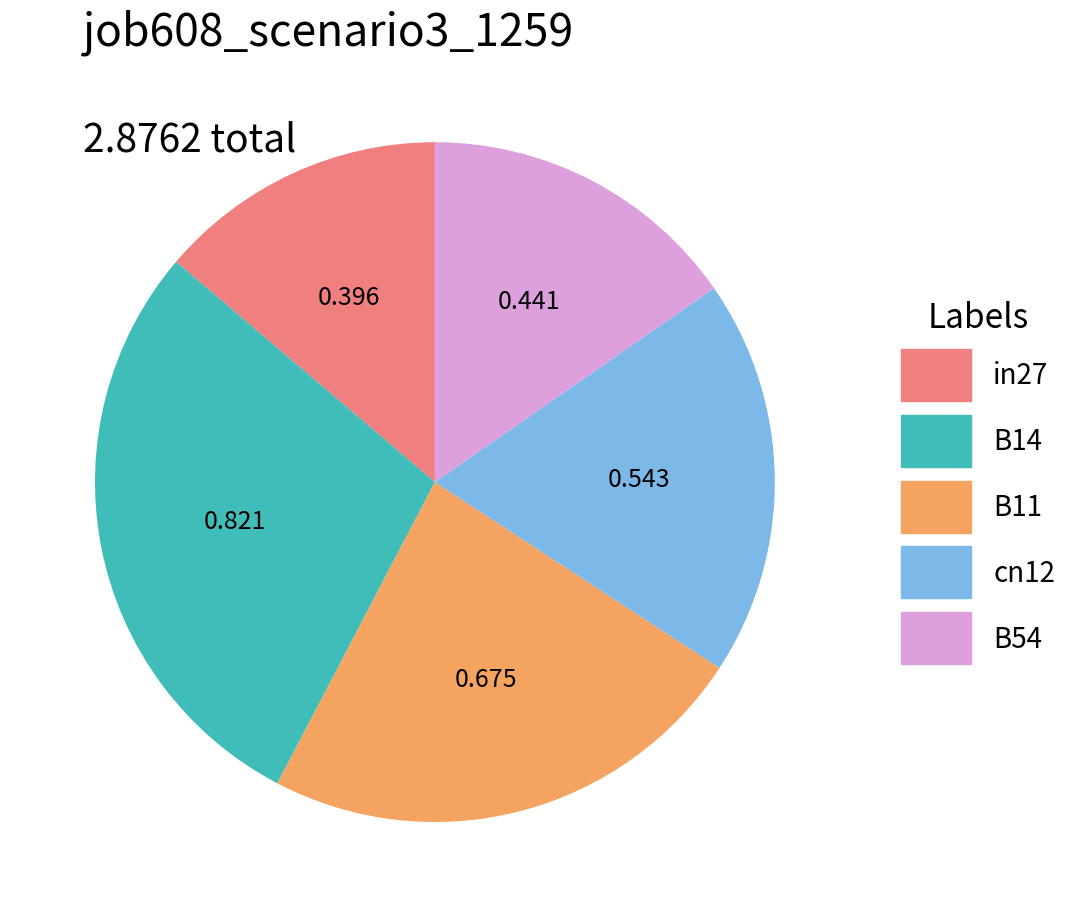

Does any single category account for the majority?

No